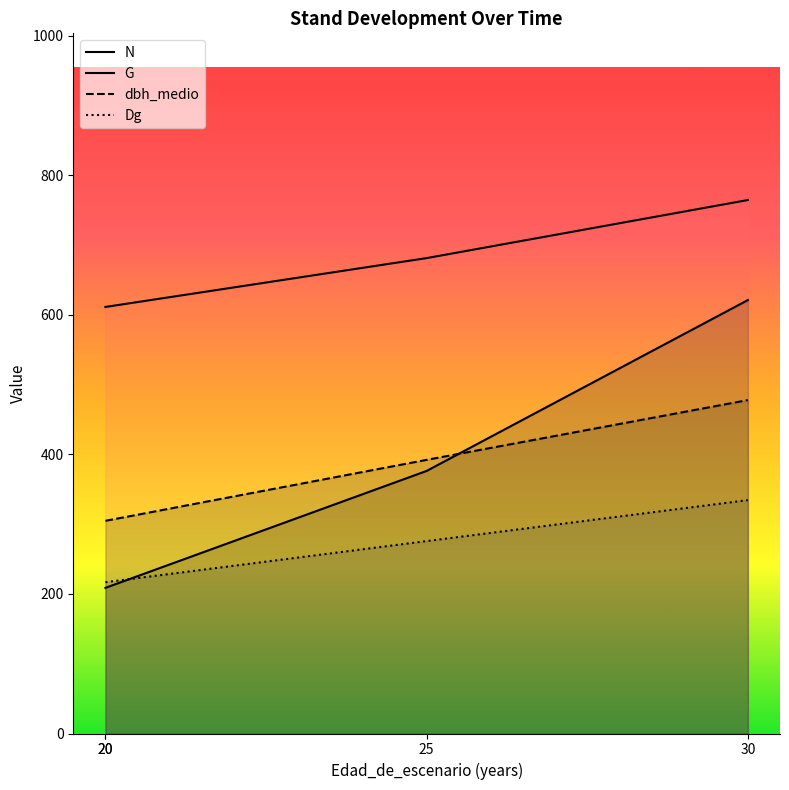

How many times do G and Dg cross each other?

1